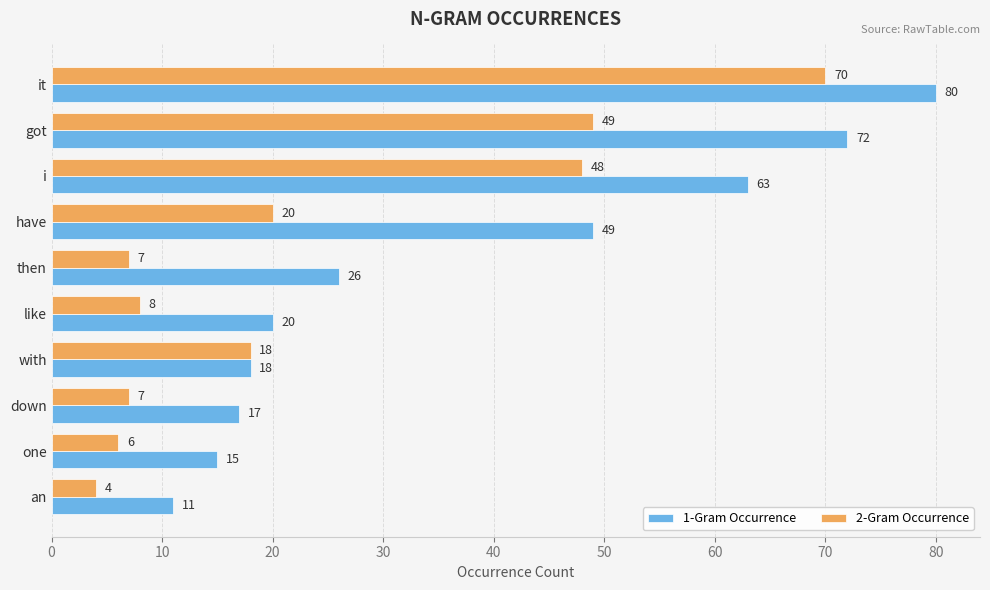

List the series in order of their overall mean, lowest first.

2-Gram Occurrence, 1-Gram Occurrence